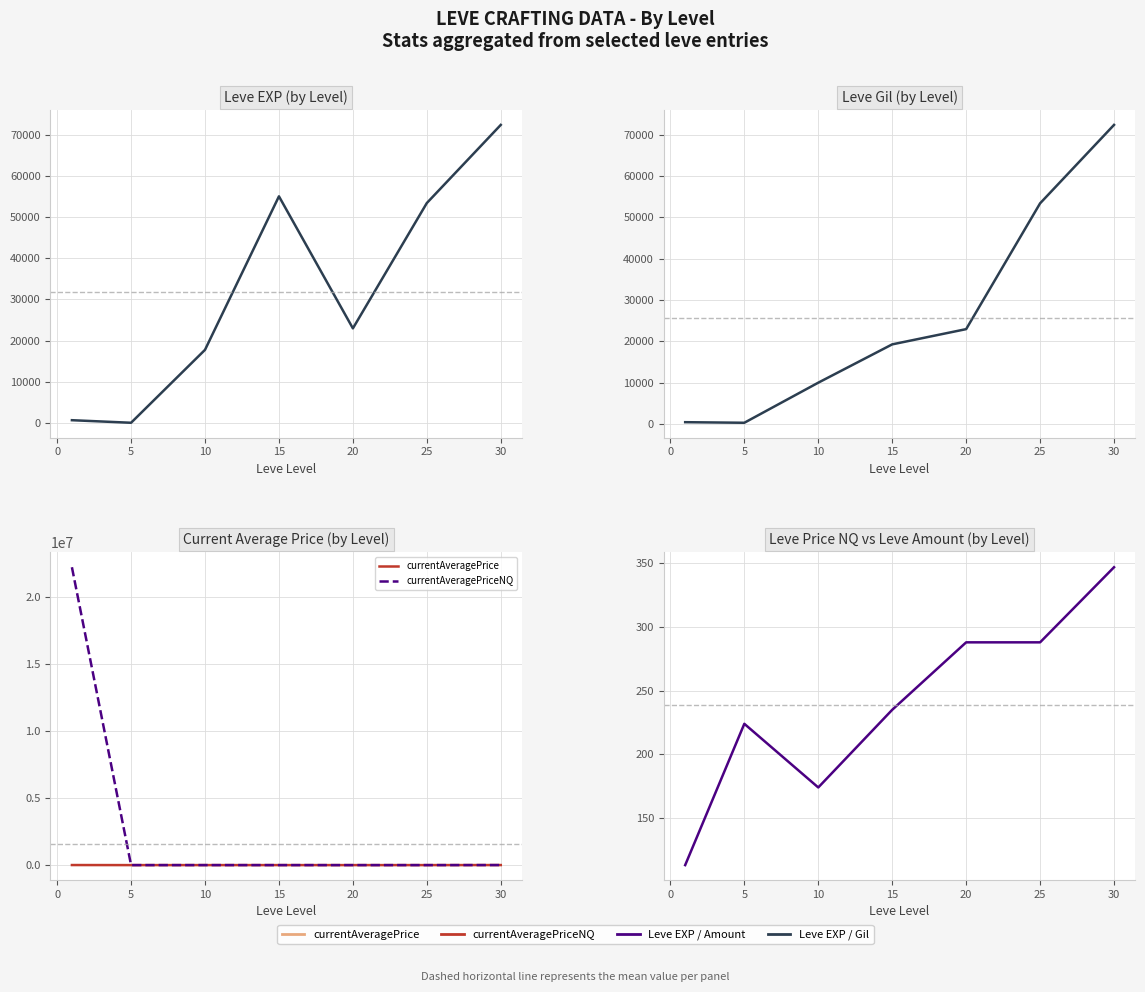

How many interior local peaks does the Leve EXP series have?

1